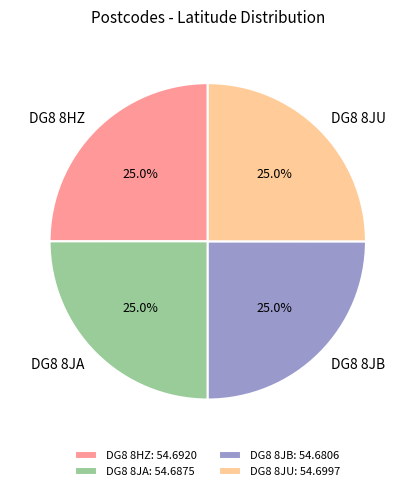

How much of the chart is everything except DG8 8JA?

75.0%